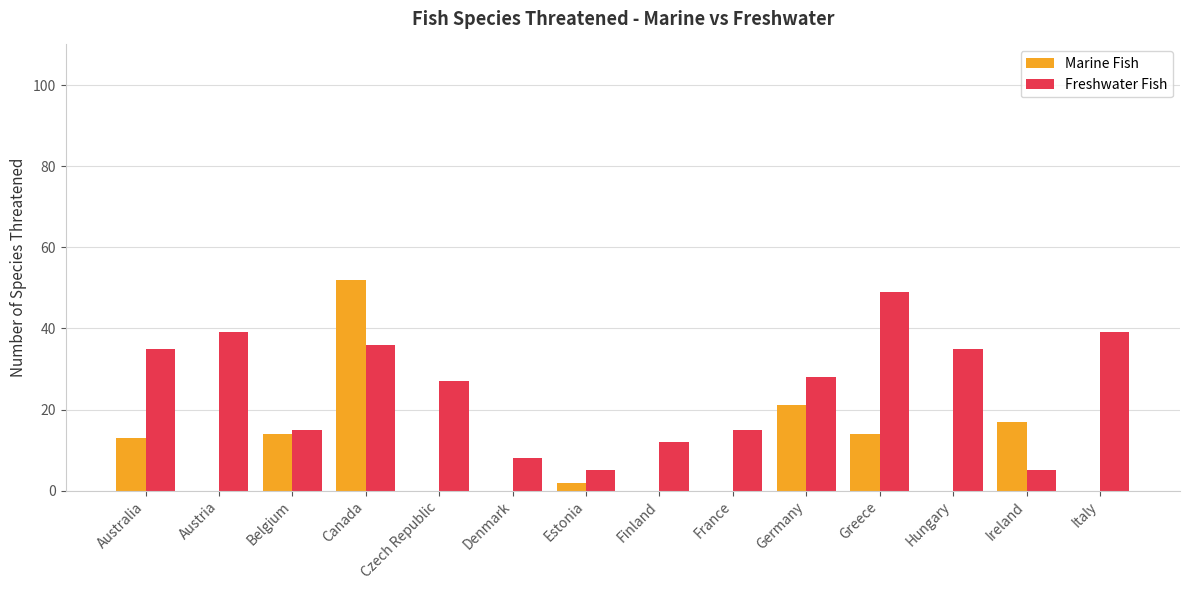

Which series has the largest range (max minus min)?

Marine Fish